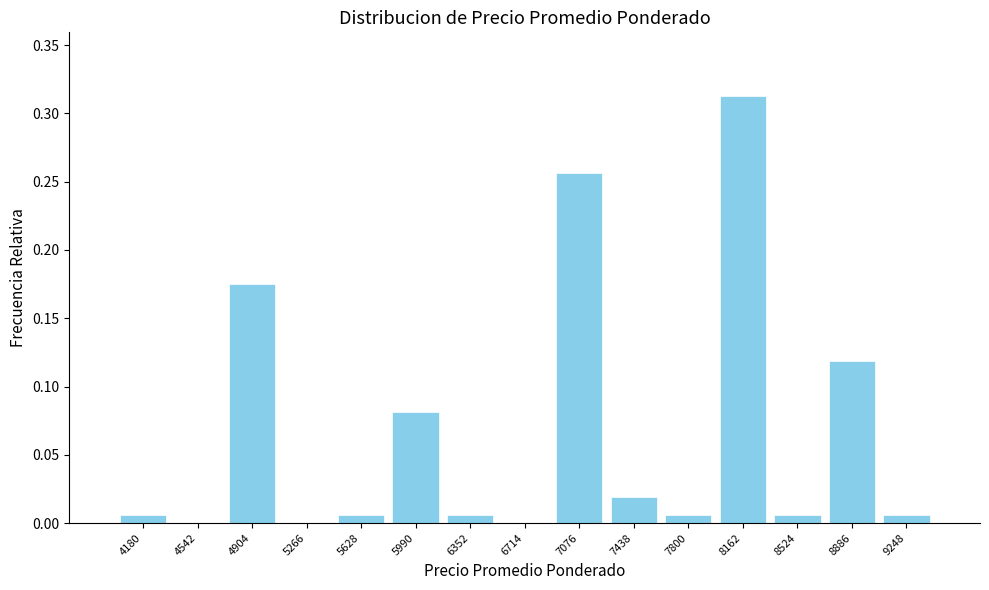

Reading left to right, transcribe this chart: for each bar, give the range it covers on the x-axis and its height. Neither the bar edges nor the heights are printed on the chart, so give them approximately, as read against the axes.

4000 to 4350: 0.005
4350 to 4700: 0
4700 to 5100: 0.175
5100 to 5450: 0
5450 to 5800: 0.005
5800 to 6150: 0.080
6150 to 6550: 0.005
6550 to 6900: 0
6900 to 7250: 0.255
7250 to 7600: 0.020
7600 to 8000: 0.005
8000 to 8350: 0.315
8350 to 8700: 0.005
8700 to 9050: 0.120
9050 to 9450: 0.005